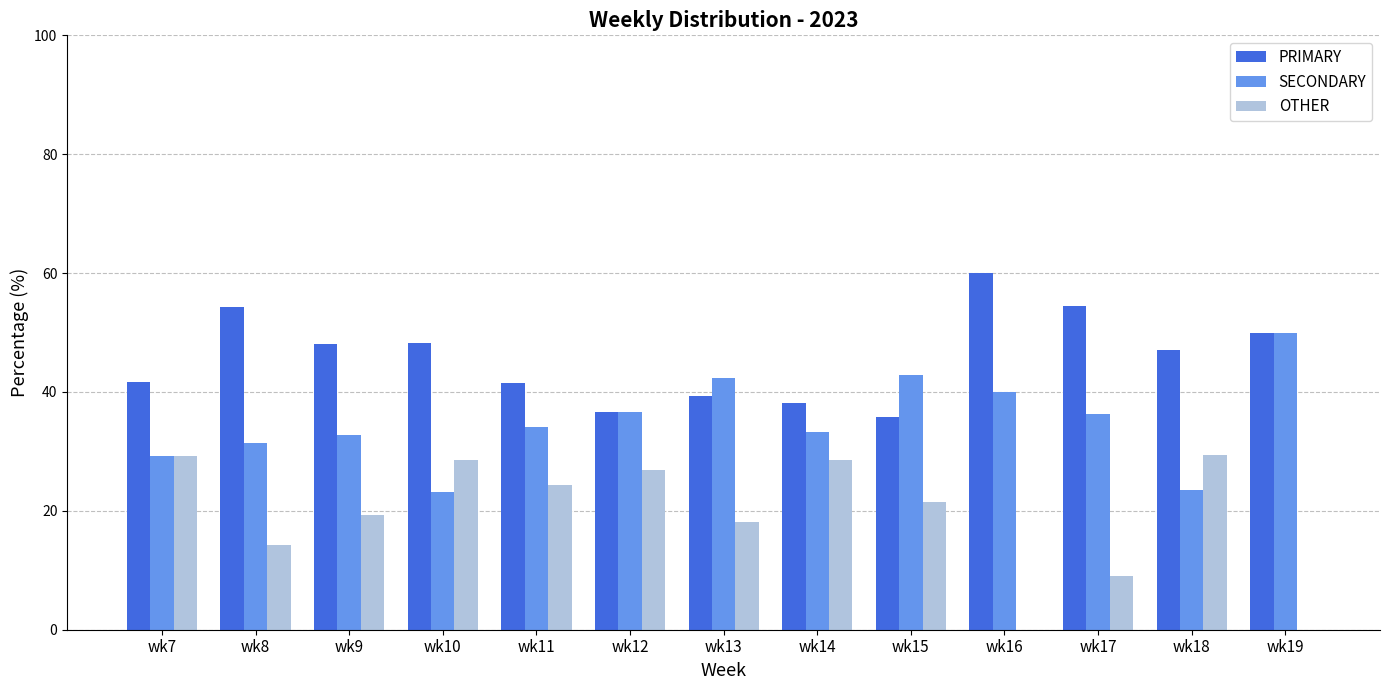

What is the difference between the PRIMARY values at wk14 and wk10?

10.1